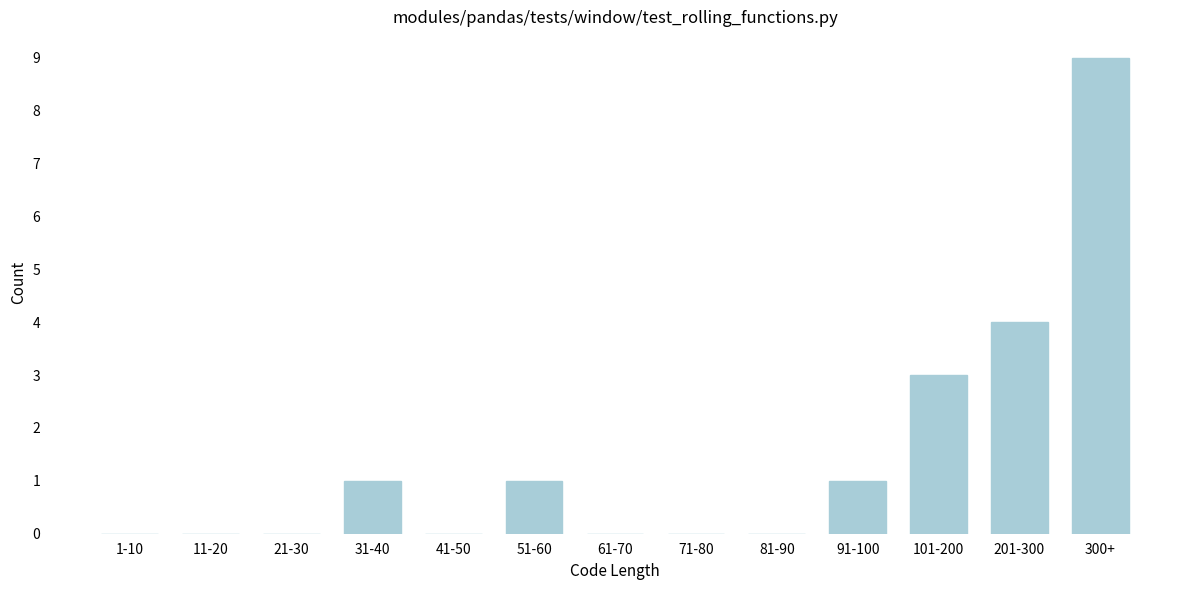

Reading left to right, what are all the values shown in this chart?

1-10=0	11-20=0	21-30=0	31-40=1	41-50=0	51-60=1	61-70=0	71-80=0	81-90=0	91-100=1	101-200=3	201-300=4	300+=9